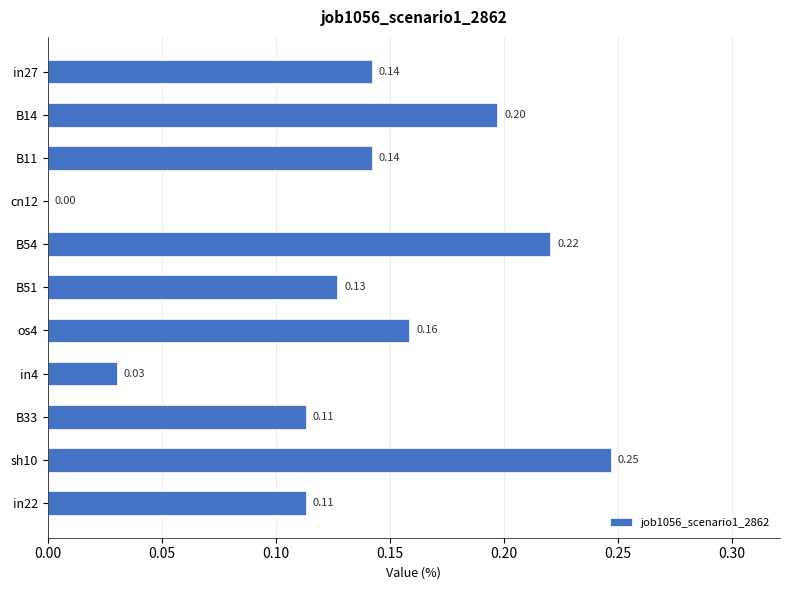

What is the sum of all values?

1.5